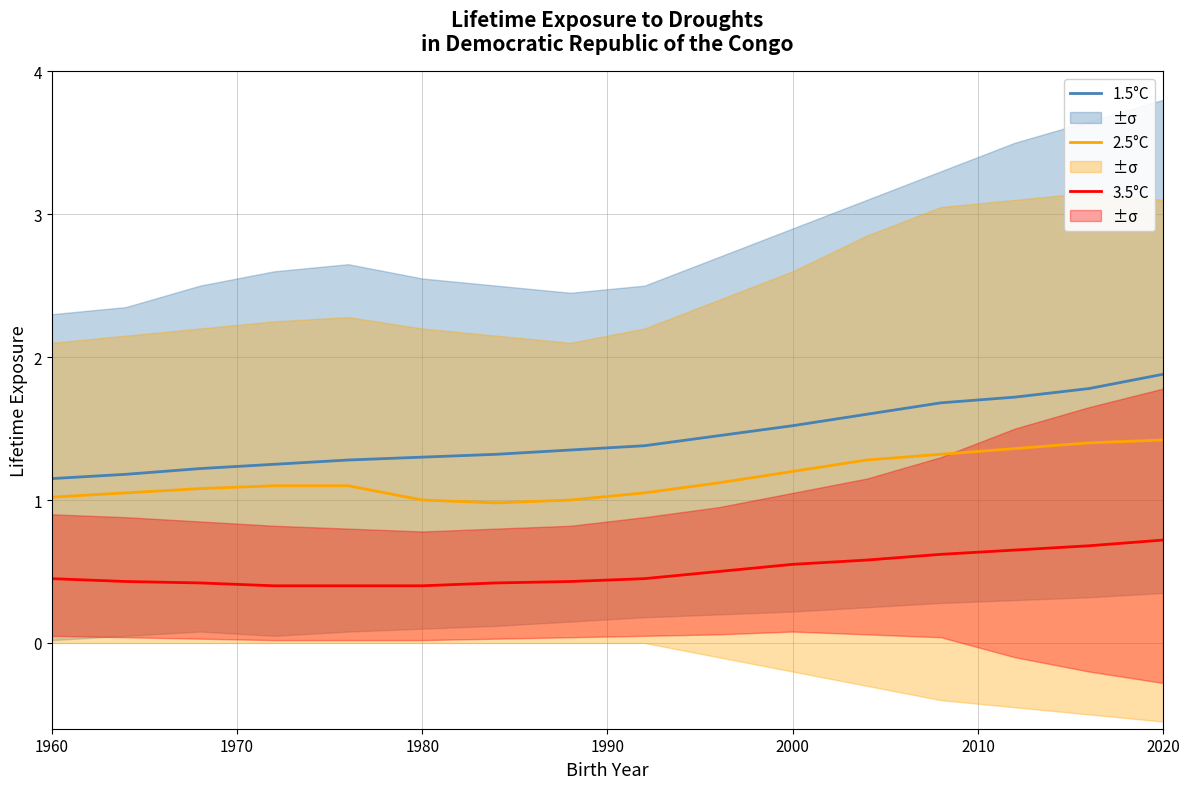

Count the 1.5°C values in the range 1 to 2.

16